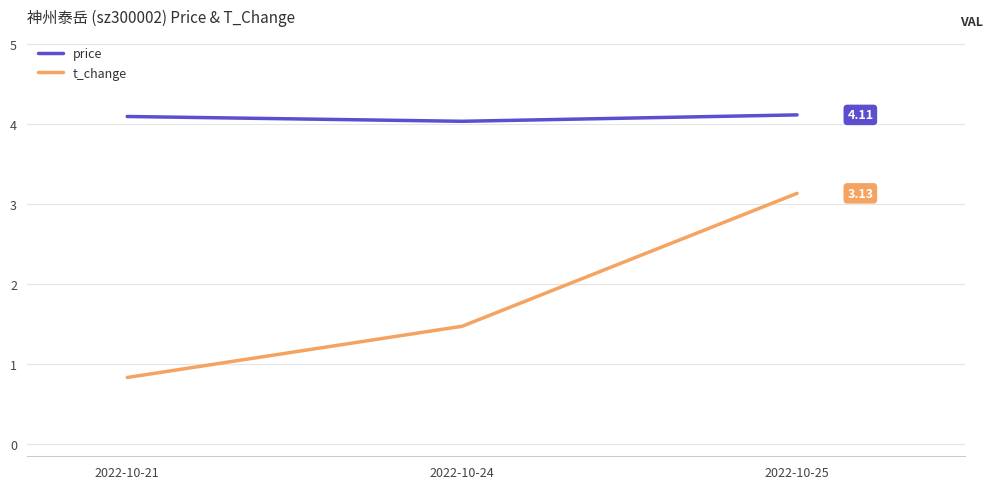

Is the value of t_change at 2022-10-25 greater than the value of price at 2022-10-24?

No